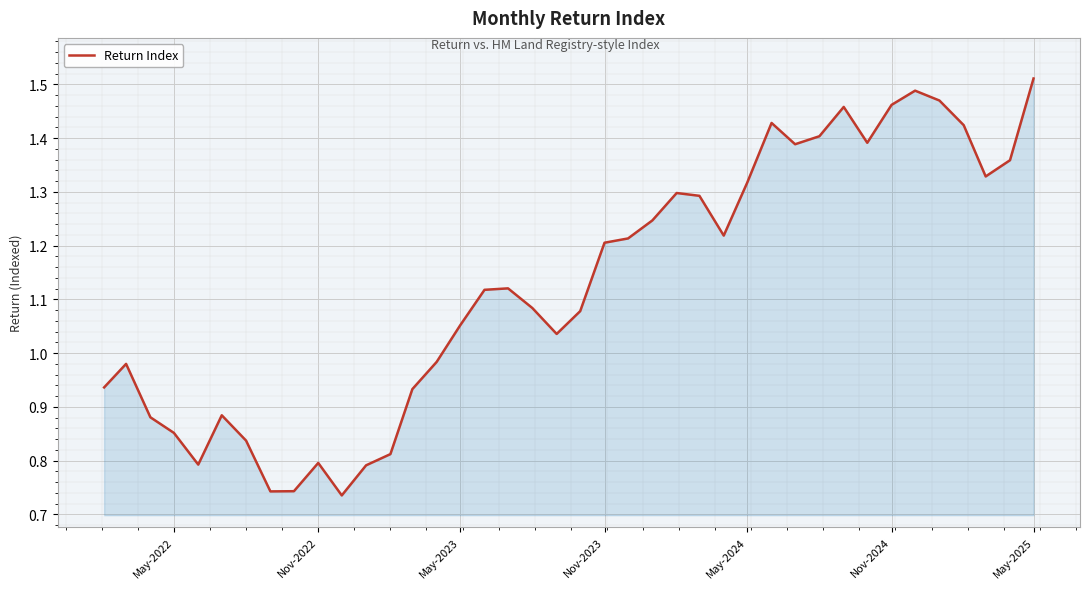

Where does the data first go above 1?

May-2023